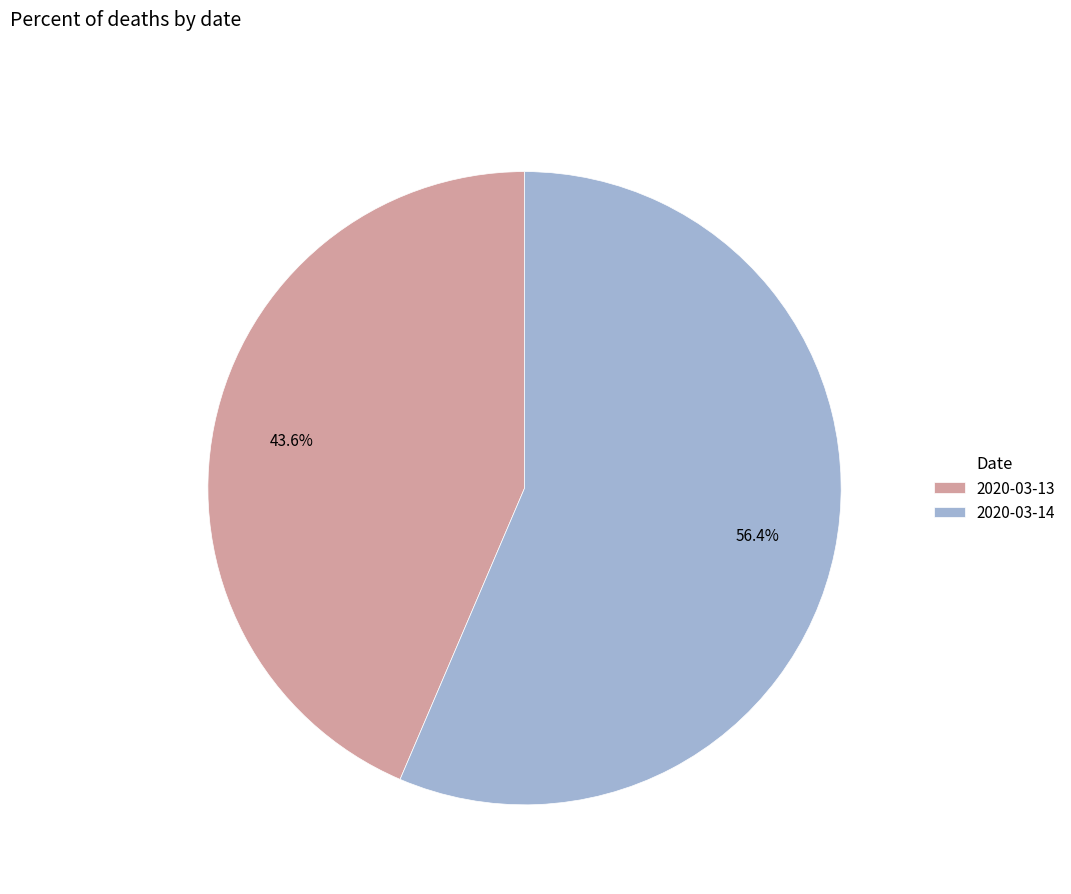

What is the majority slice?

2020-03-14